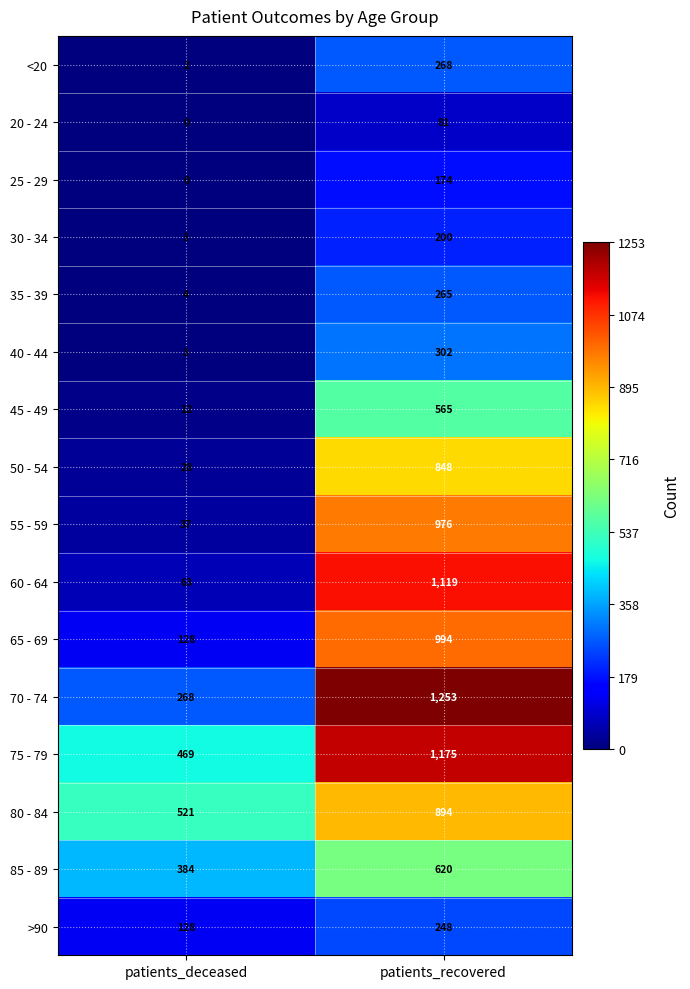

What is the difference between the 30 - 34 values at patients_deceased and patients_recovered?

197